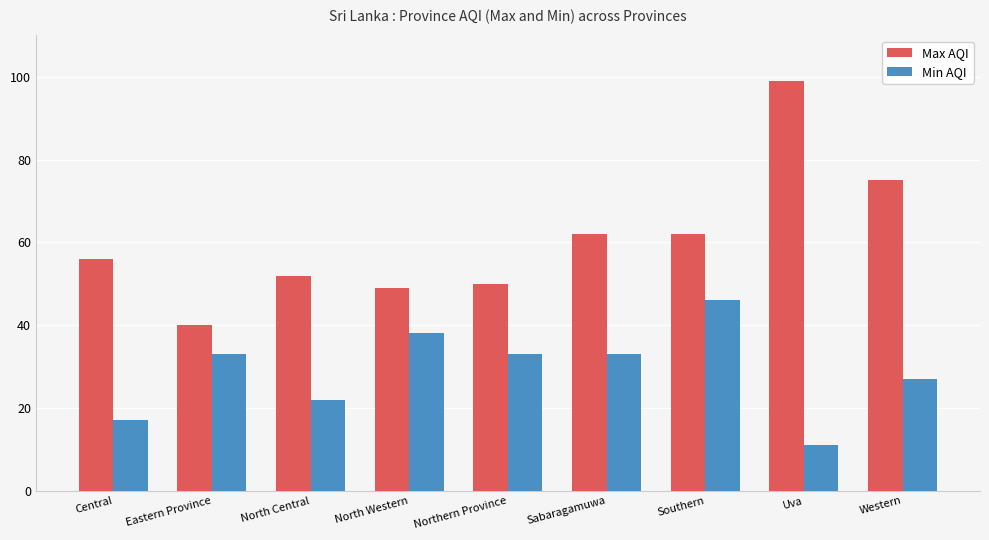

Reading left to right, transcribe all the data shown in this chart.

Max AQI: 56	40	52	49	50	62	62	99	75
Min AQI: 17	33	22	38	33	33	46	11	27